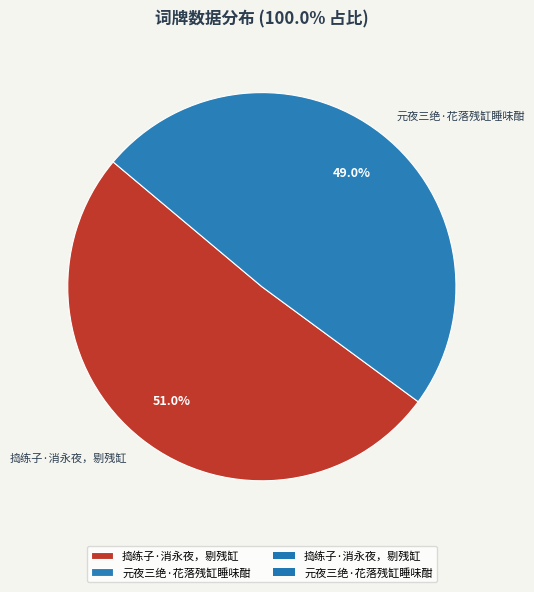

Rank the categories by value from lowest to highest.

元夜三绝·花落残缸睡味酣, 捣练子·消永夜，剔残缸